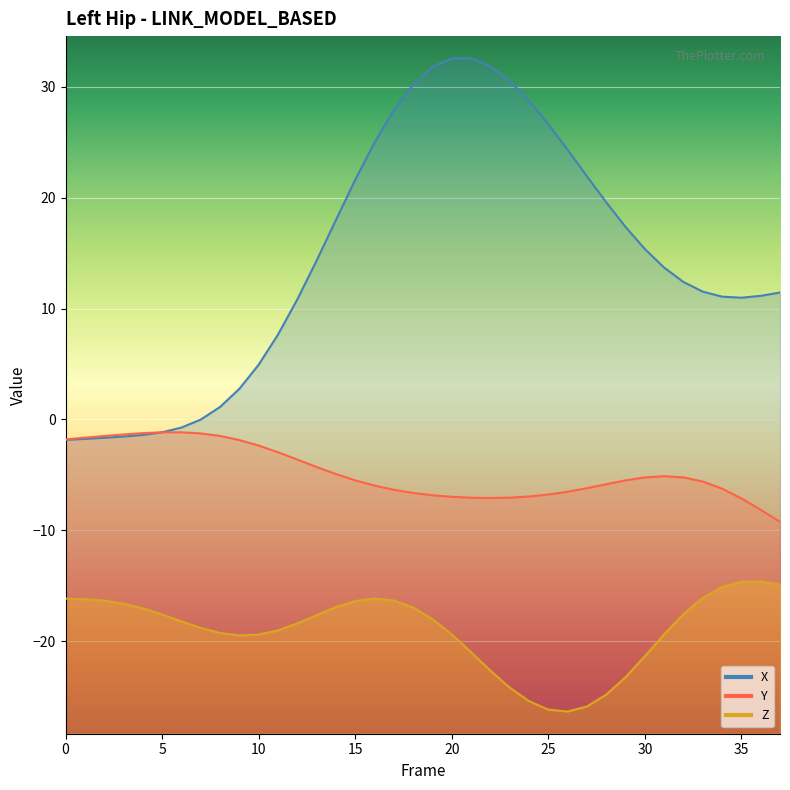

Is it true that Z equals -16.2 at 0?

True